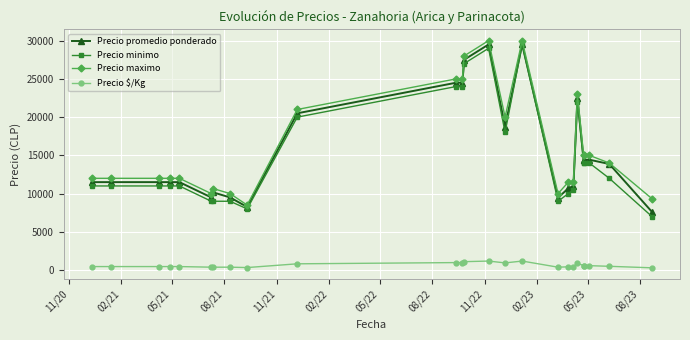

True or false: Precio minimo and Precio $/Kg intersect in this chart.

False